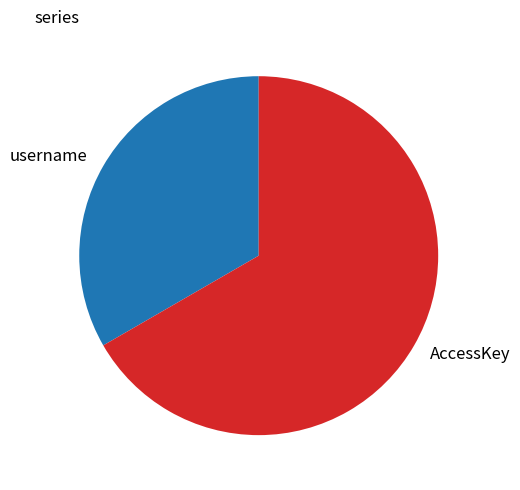

How many slices are in this pie chart?

2